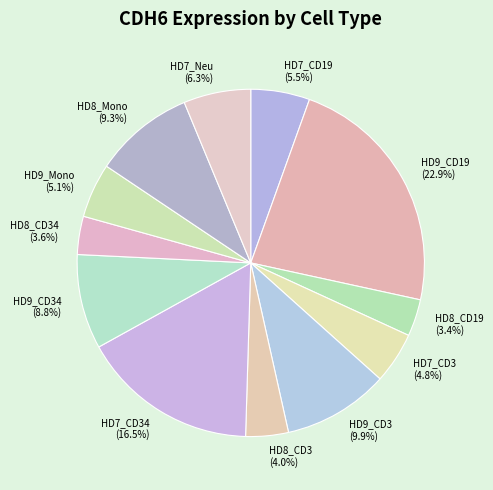

Do HD9_CD3 and HD7_CD34 together represent more than half of the pie?

No